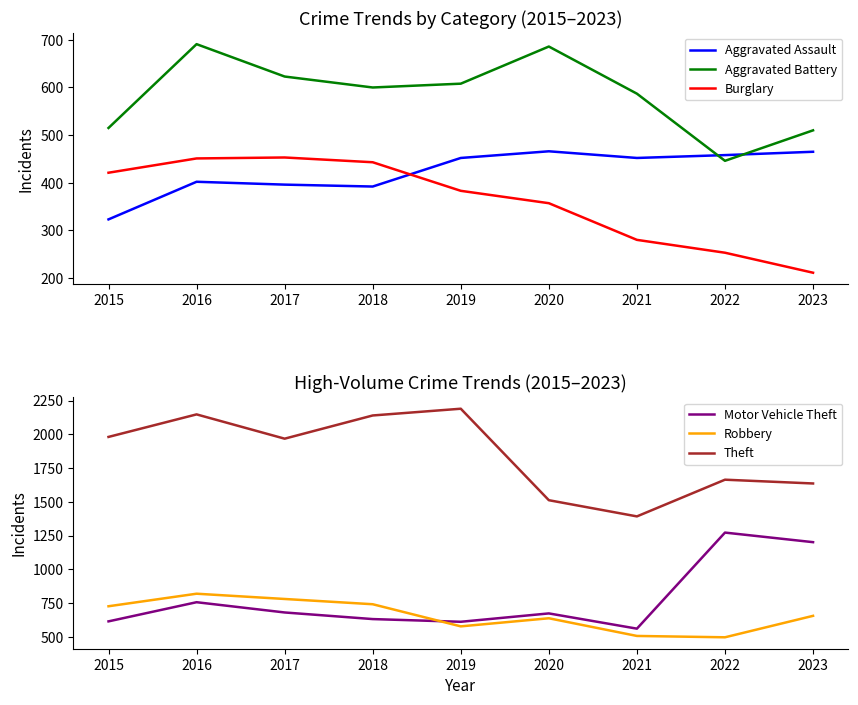

What is the average value of the Motor Vehicle Theft series?

778